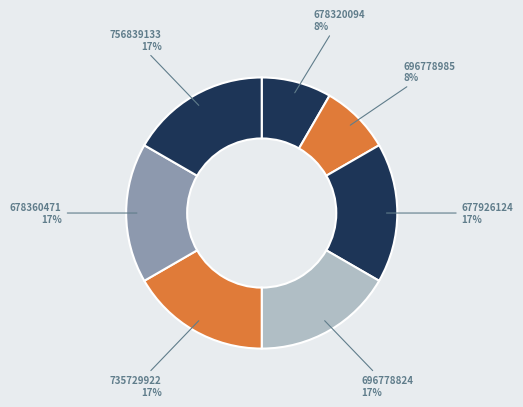

To the nearest percent, what is the combined percentage of 678320094 and 696778824?

25%